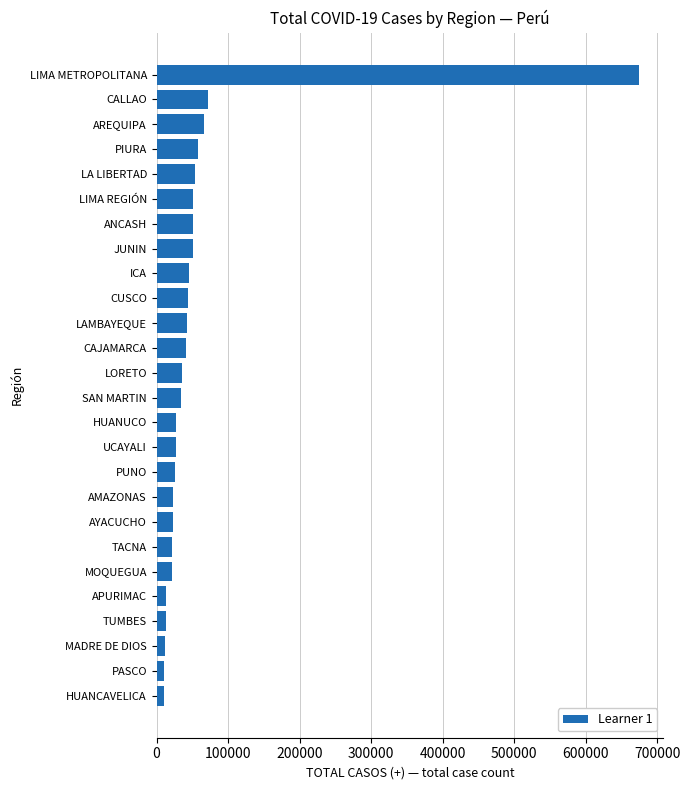

What is the maximum value shown in the chart?

674868